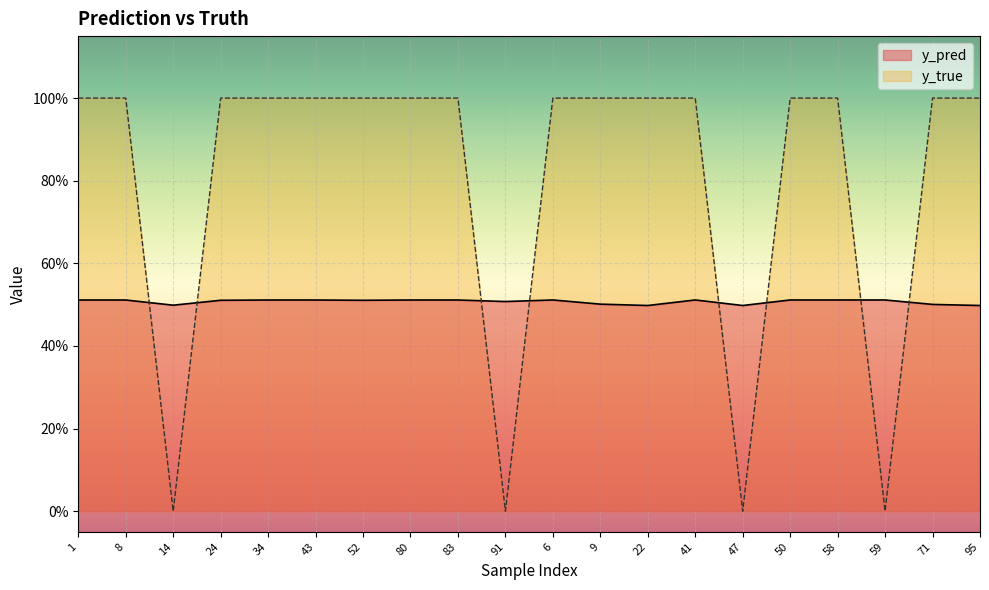

Does the chart display data point markers on the line(s)?

No